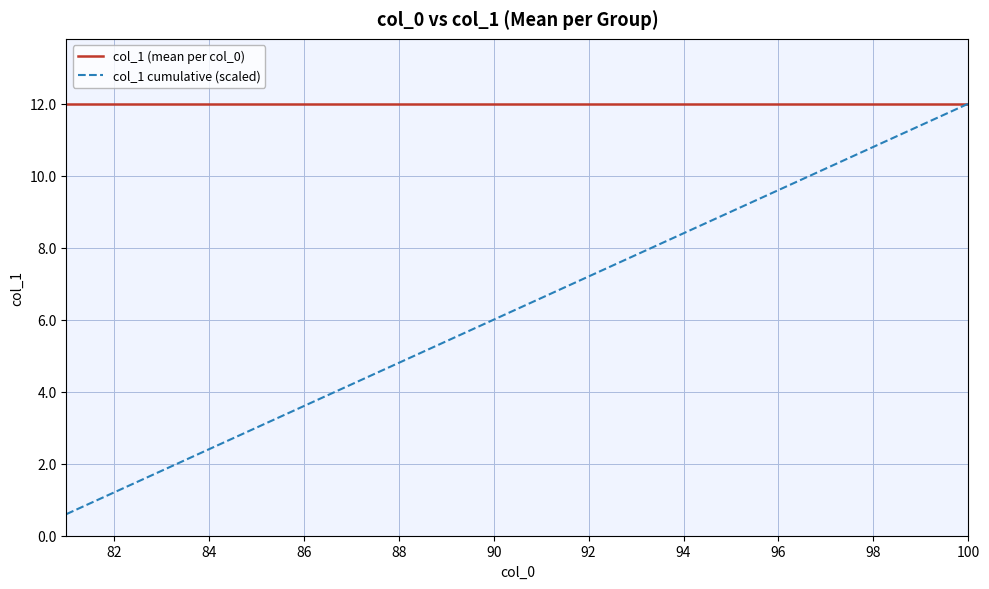

What is the sum of all col_1 (mean per col_0) values?

240.0